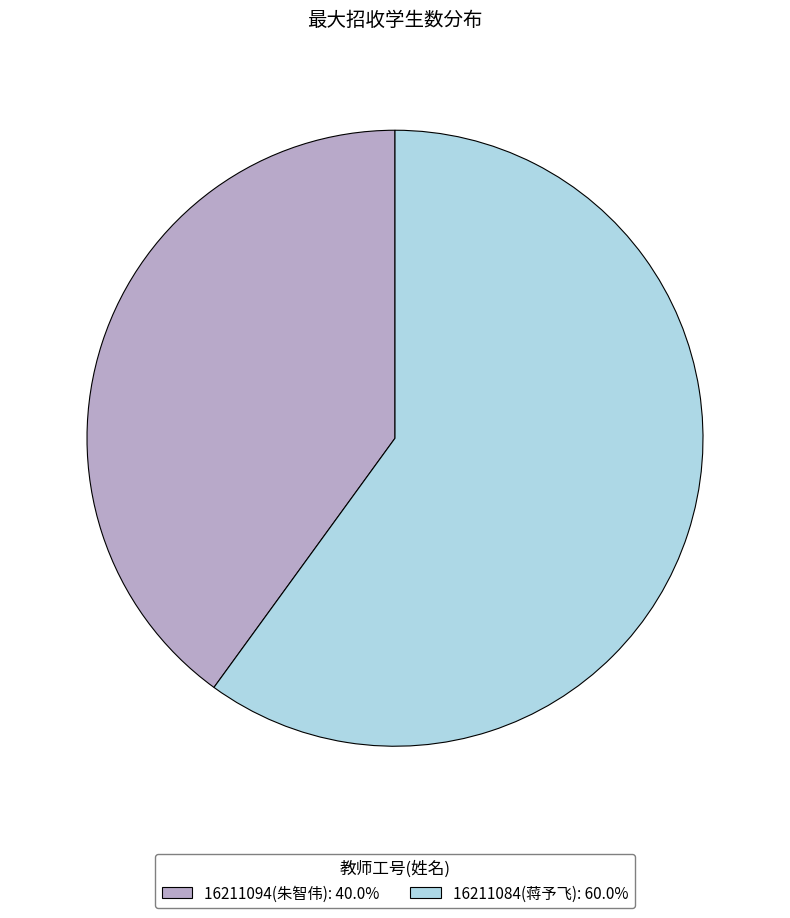

Approximately how many times larger is the value at 16211094(朱智伟): 40.0% compared to 16211084(蒋予飞): 60.0%?

0.7